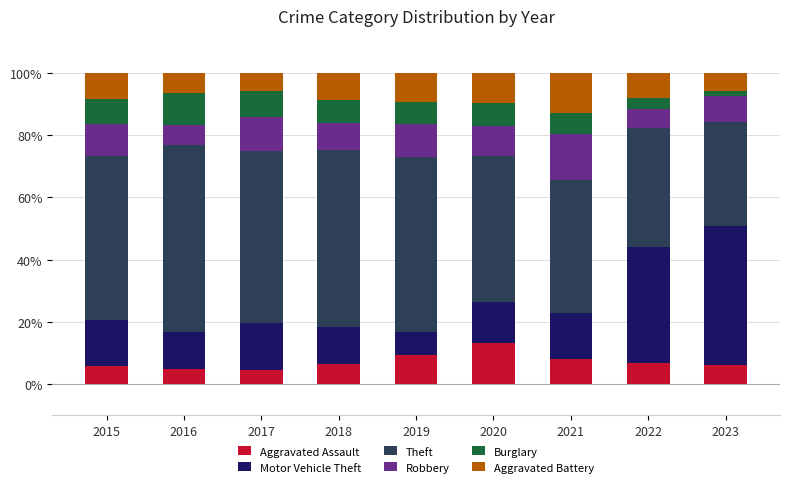

What is the sum of the Aggravated Assault values at 2017 and 2016?

9.4